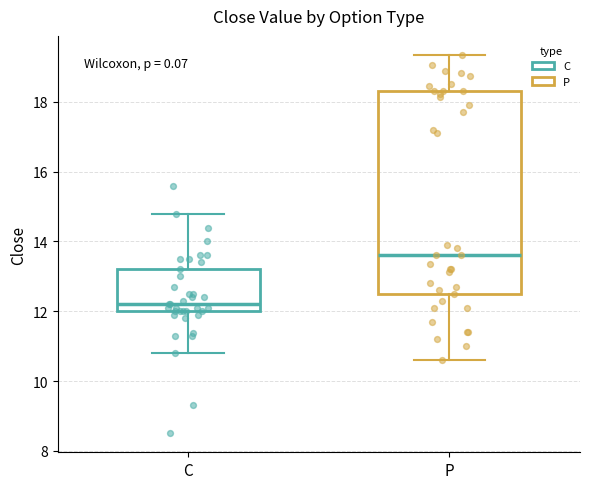

Which box's median line is the highest?

P